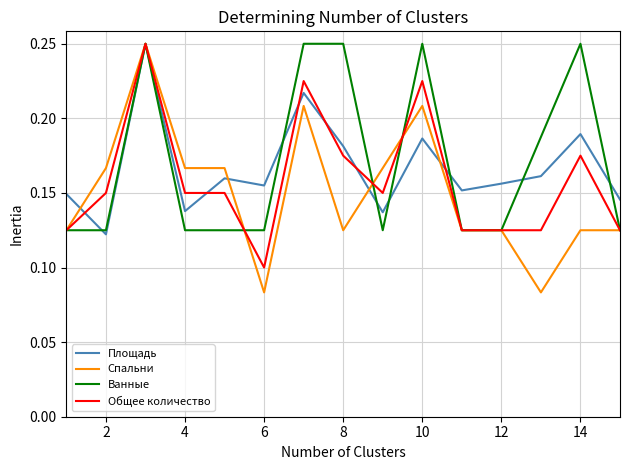

Which series has the largest range (max minus min)?

Спальни